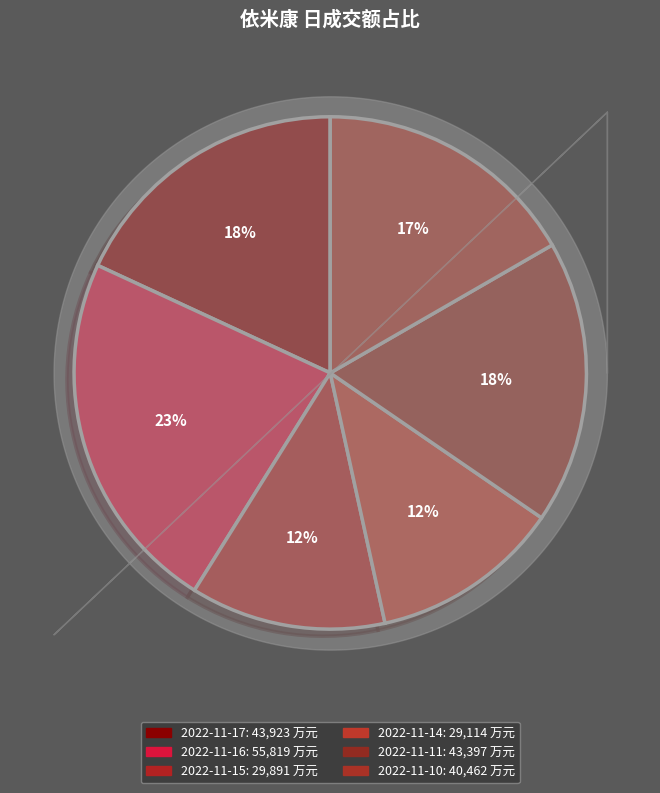

How many slices are in this pie chart?

6